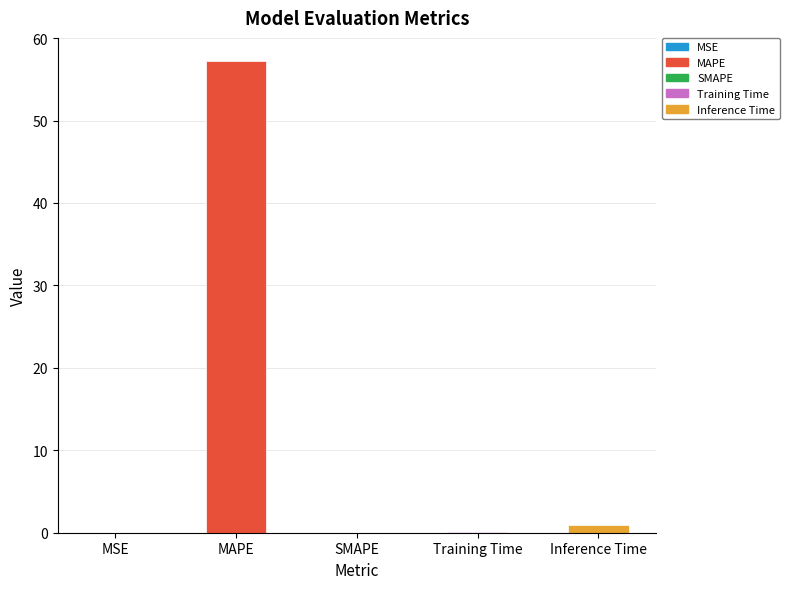

Between Training Time and MAPE, which is larger?

MAPE